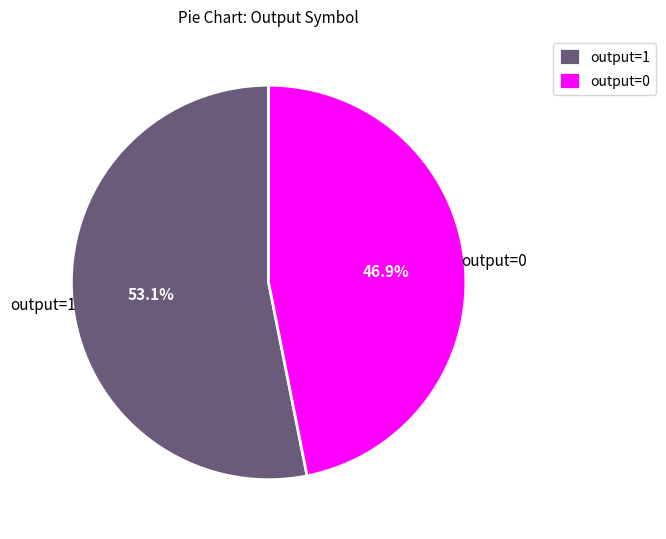

Is it true that output=0 is 1% of the pie?

False